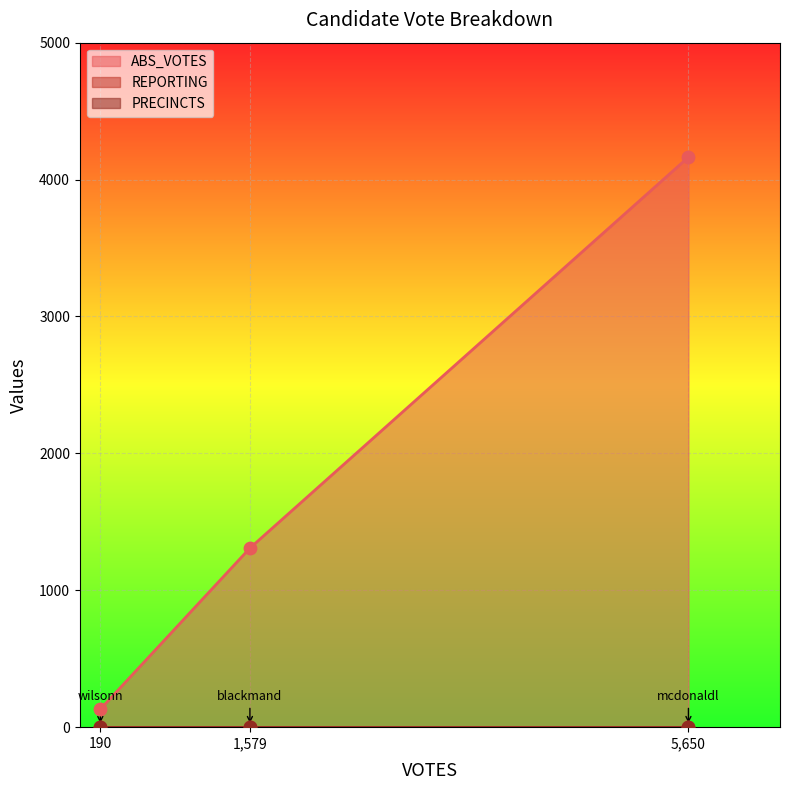

Which series contains the lowest Y value?

REPORTING